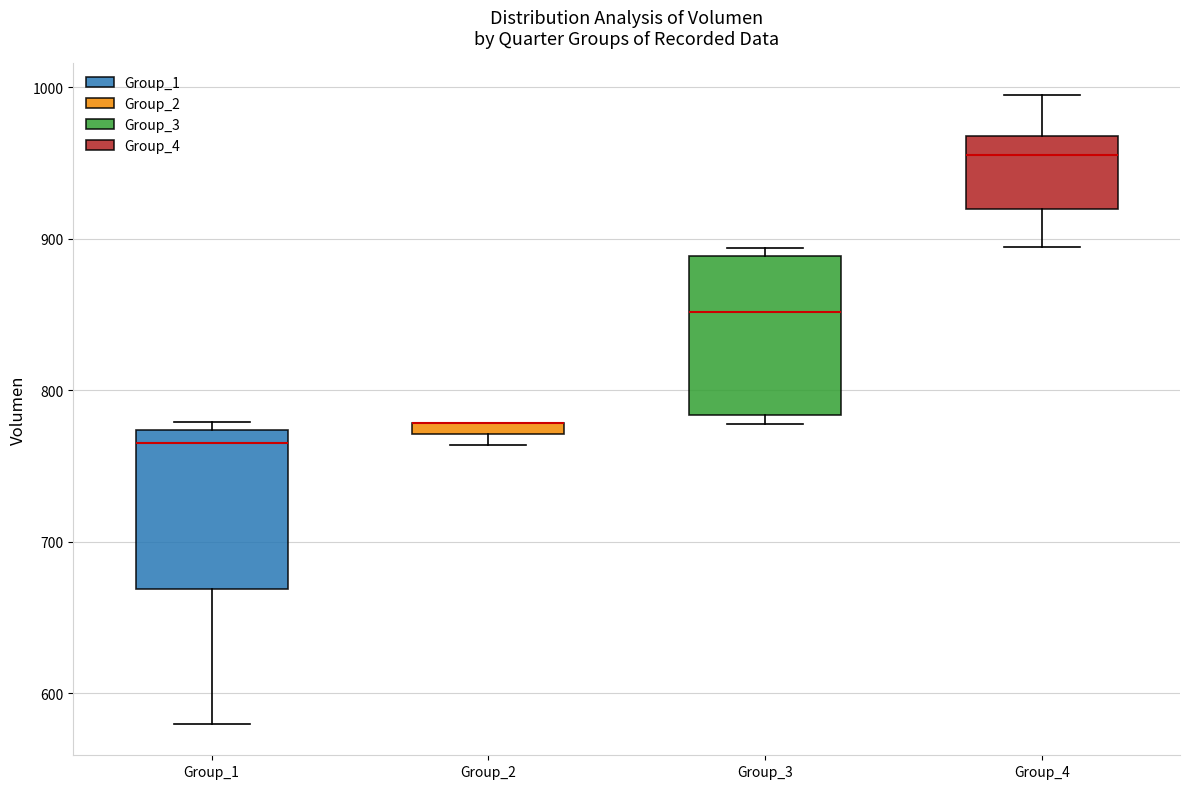

Where does the median line of the box for Group_4 sit on the y-axis? The values are not printed on the chart, so give them approximately, as read against the axis.

960